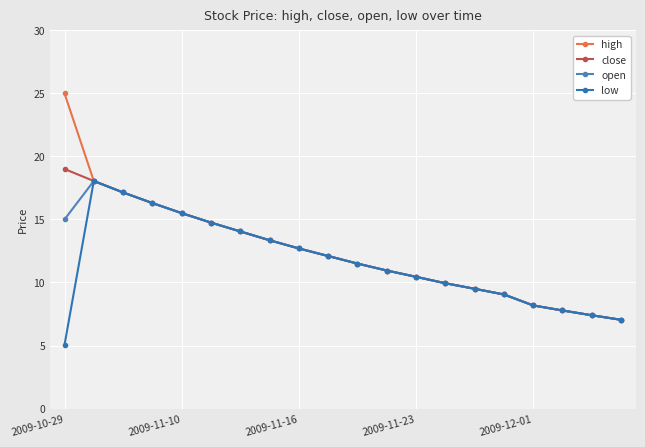

How many series are shown in this chart?

4